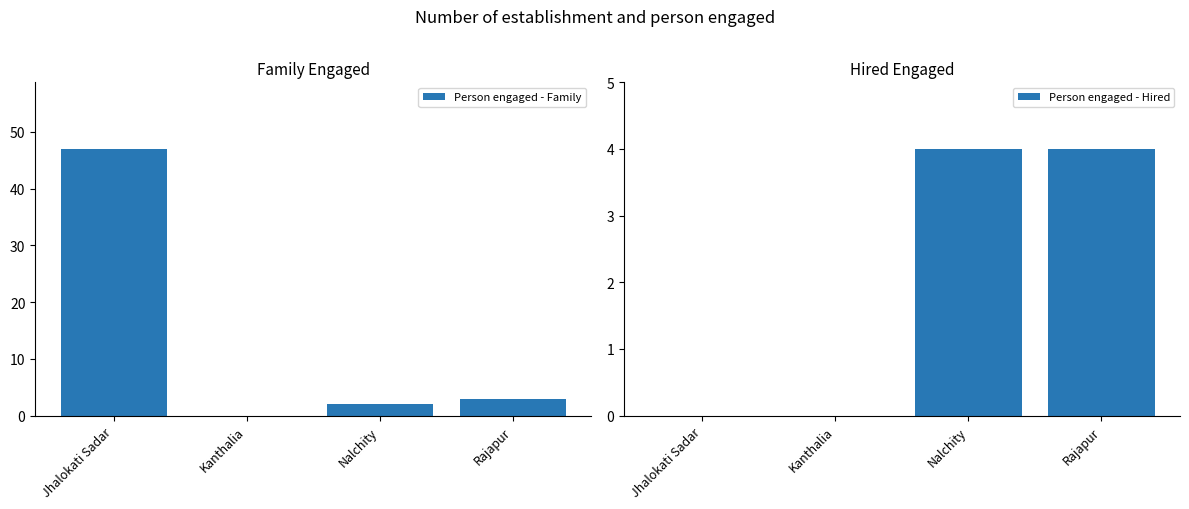

At how many categories does at least one series exceed 6?

1